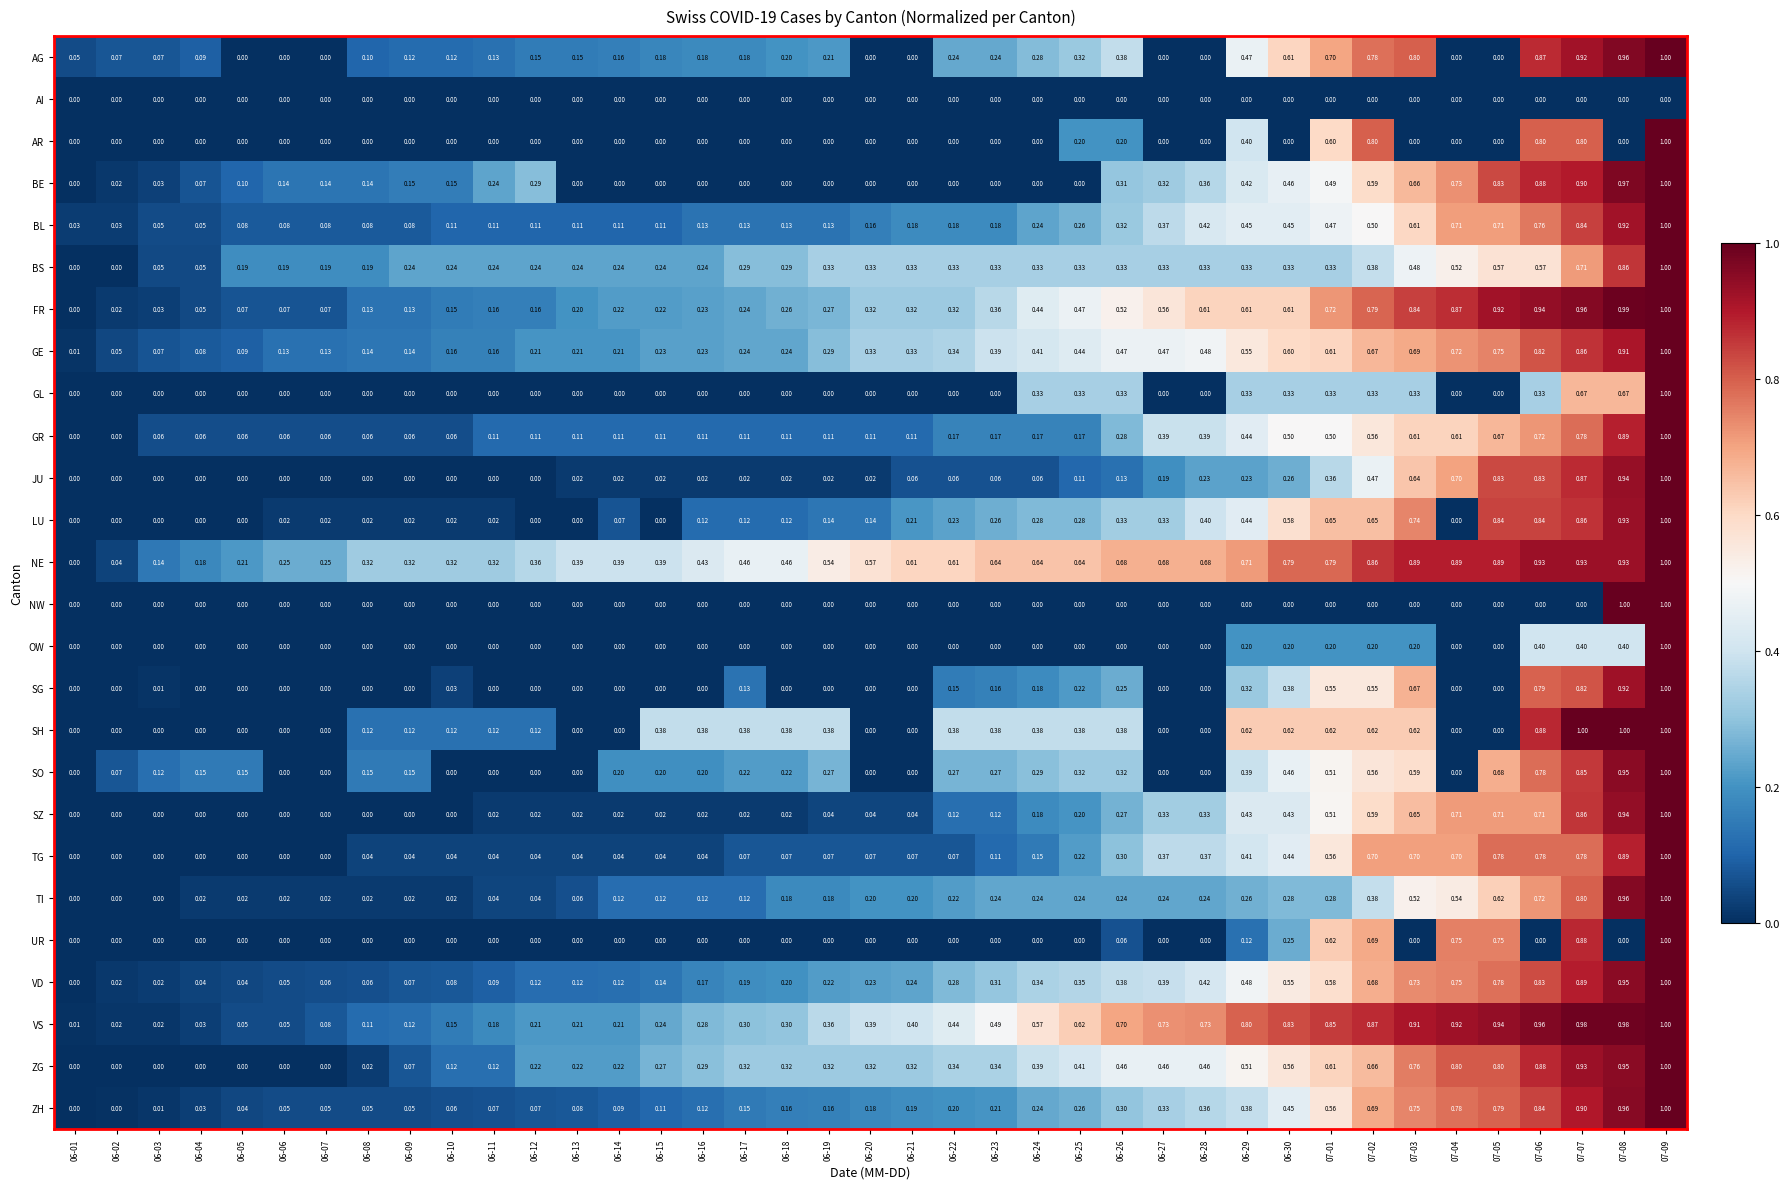

At how many categories does at least one series exceed 0?

39